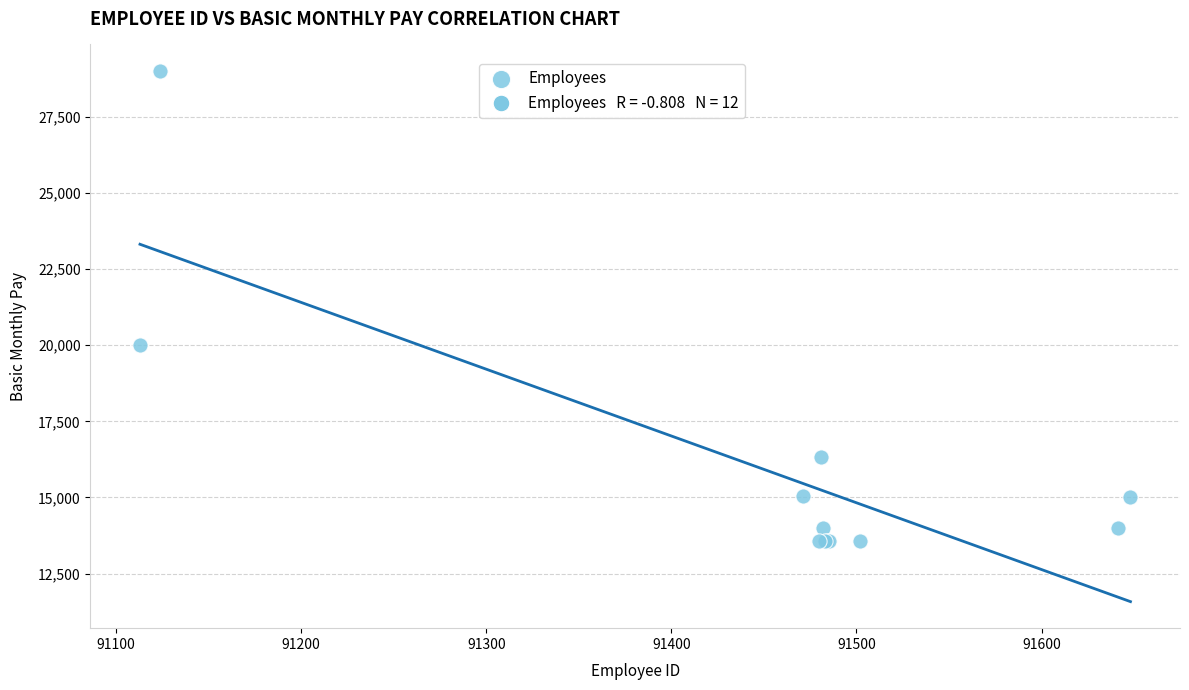

What Y value in the scatter plot is closest to 21282?

20000